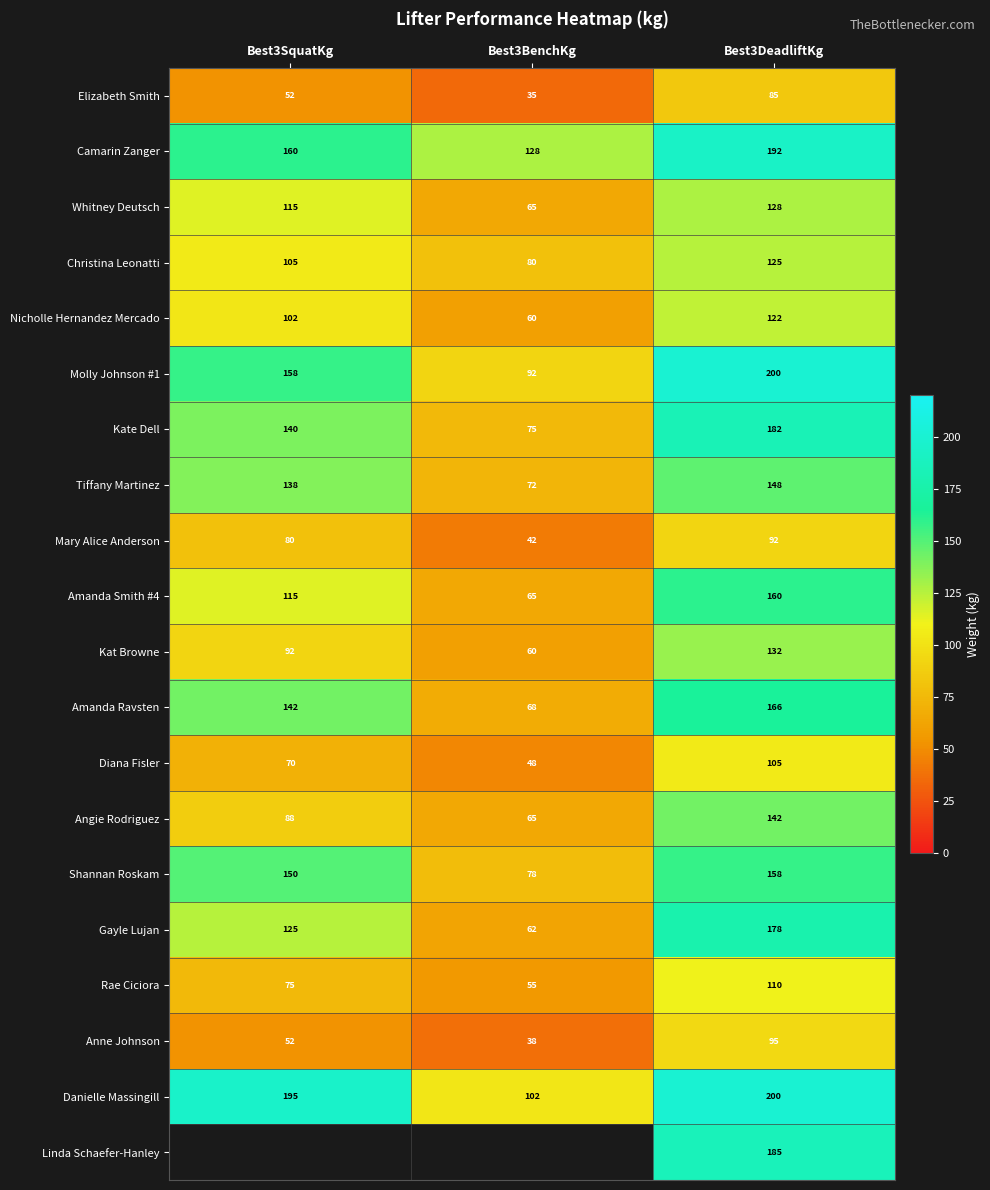

Which category has the highest value in the Kat Browne series?

Best3DeadliftKg